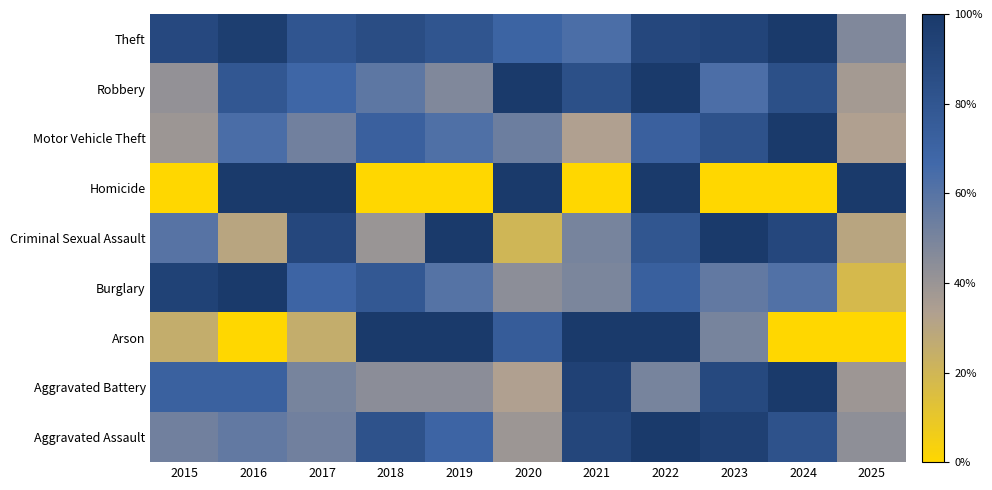

At how many categories does at least one series exceed 0?

11